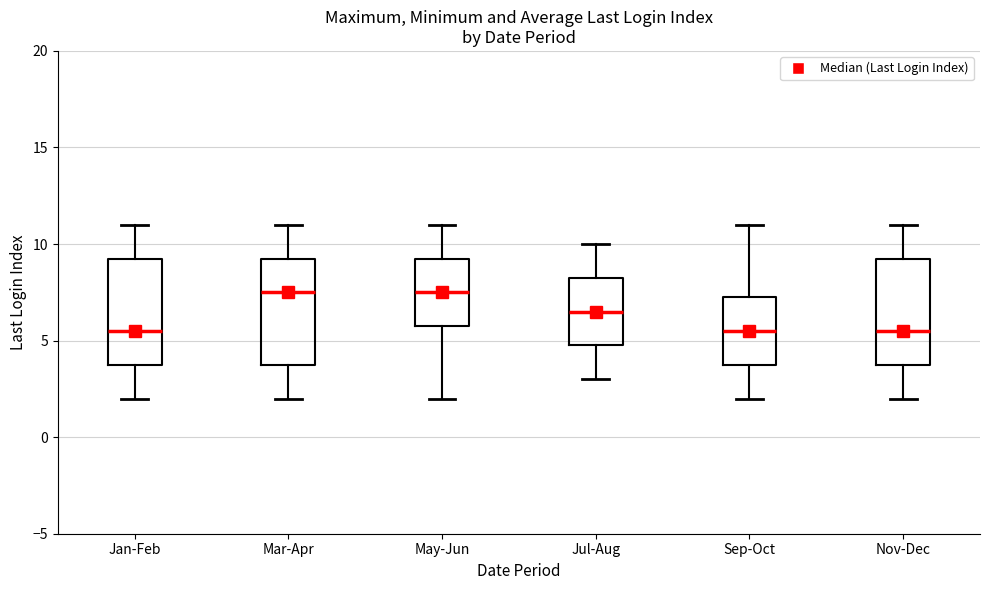

Where does the upper whisker of the box for Jan-Feb end on the y-axis? The values are not printed on the chart, so give them approximately, as read against the axis.

11.0